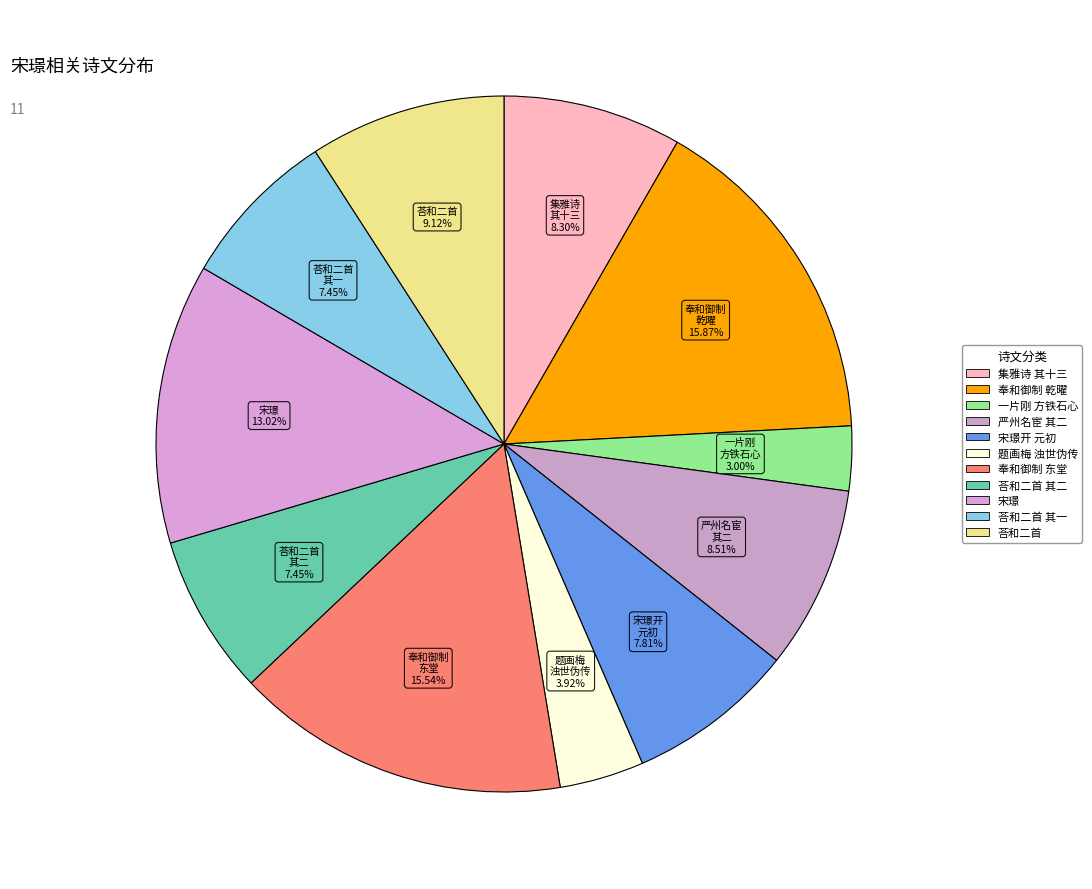

How many slices are in this pie chart?

11